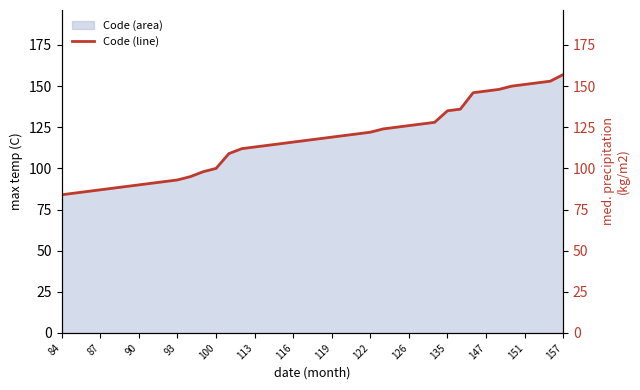

What is the change in value from 16 to 25?

+10